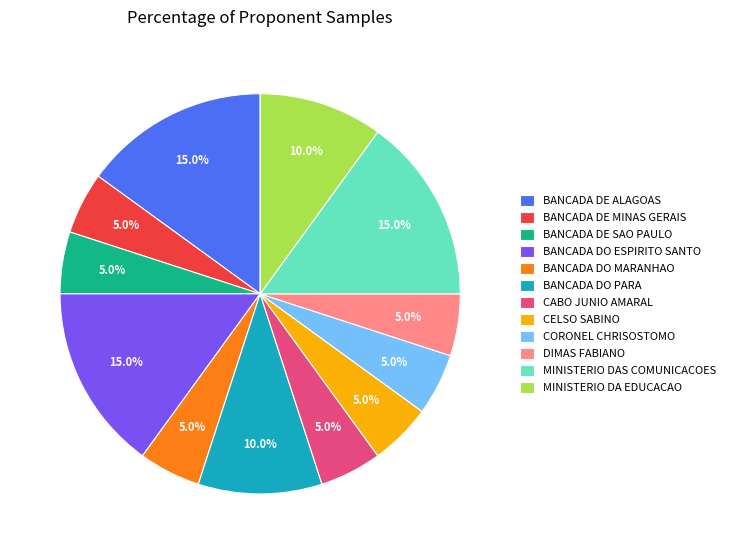

Is BANCADA DO PARA the majority of the pie?

No